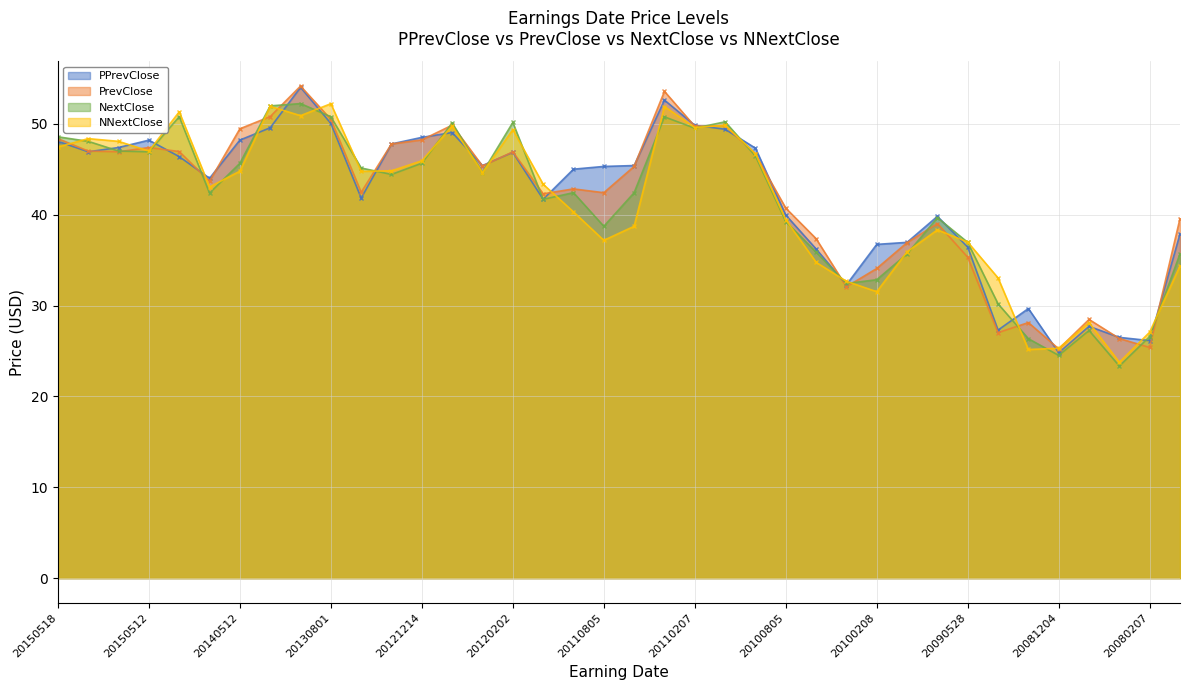

The PrevClose series shows 50.5 at 20130801. True or false?

True